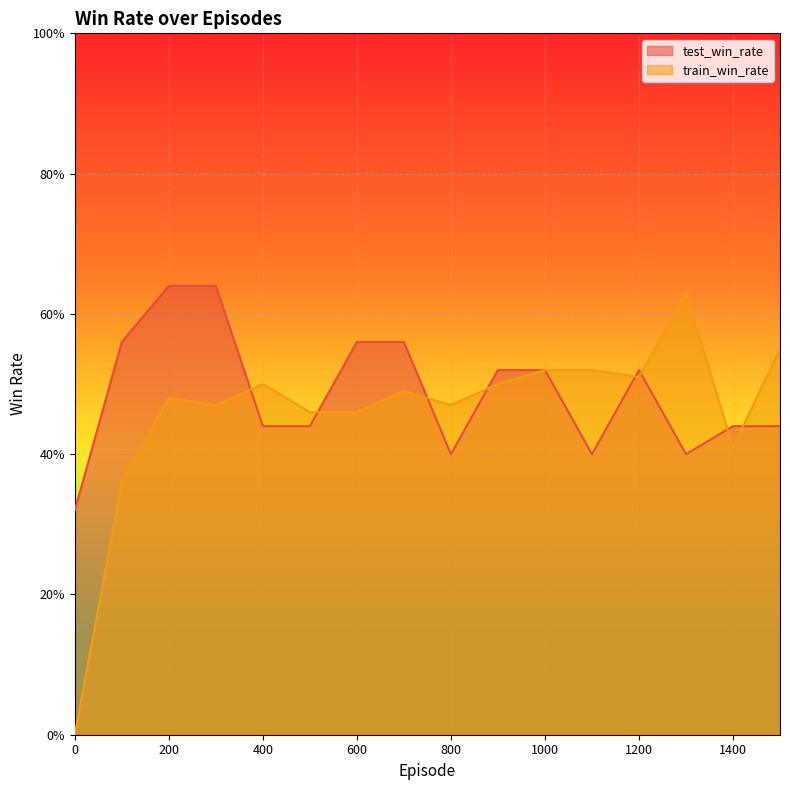

In test_win_rate, how many points are lower than both neighbors (excluding endpoints)?

3